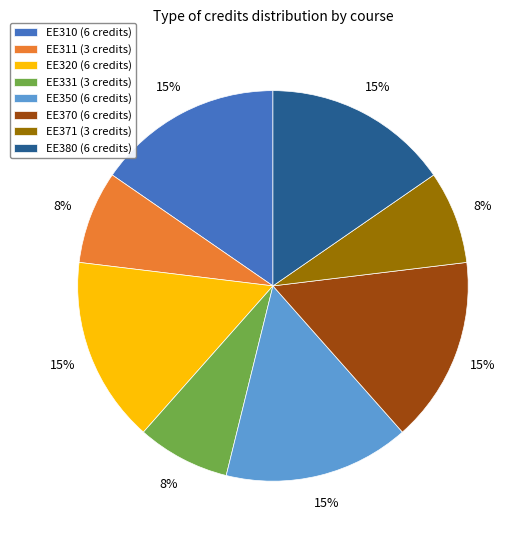

To the nearest percent, what percentage of the pie is EE331?

8%